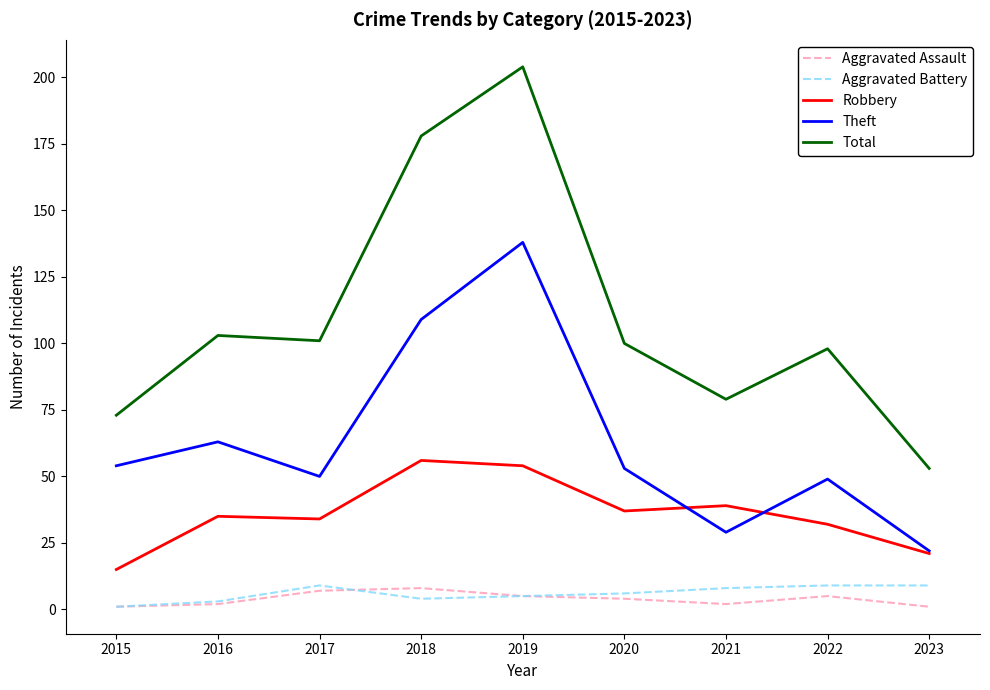

Which series has the widest spread of values?

Total